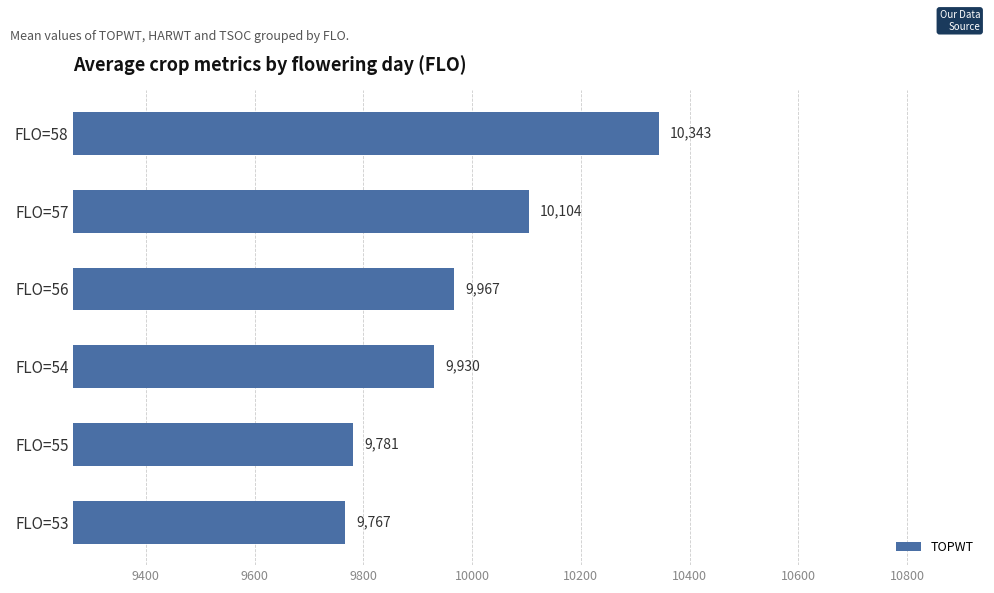

Which has a higher value, FLO=53 or FLO=55?

FLO=55